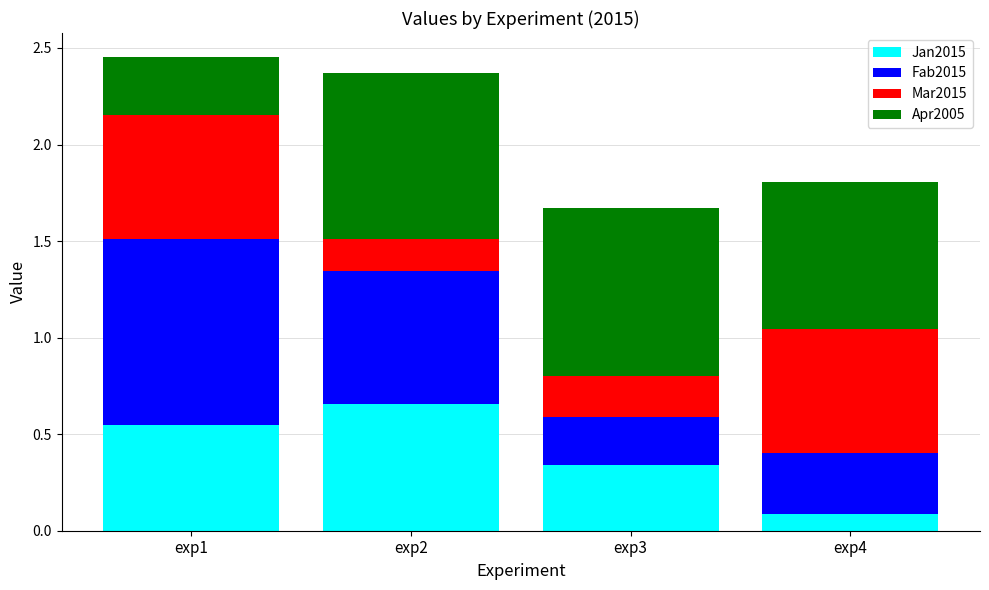

At which label does Jan2015 reach its minimum?

exp4